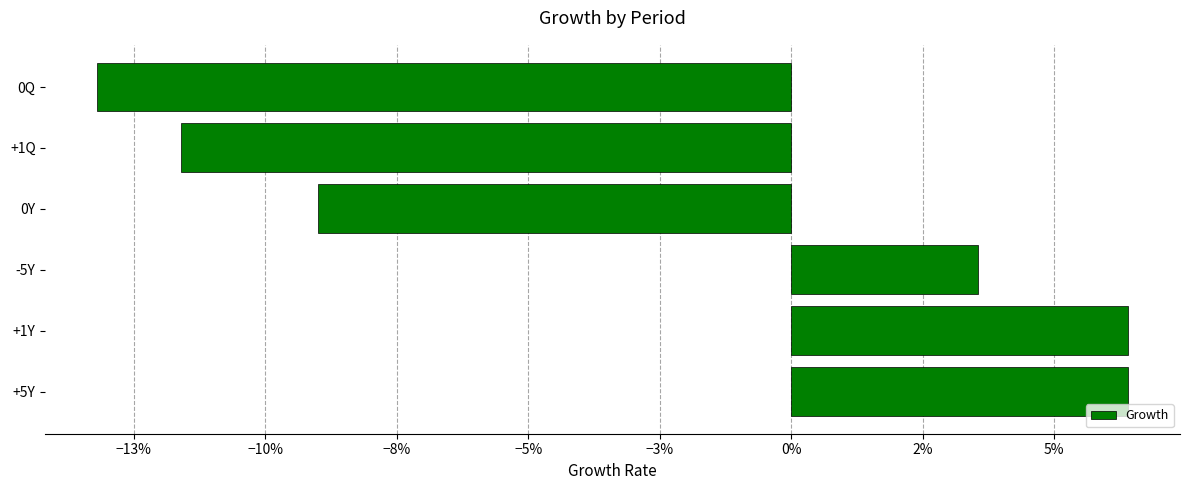

Are the bars horizontal?

Yes